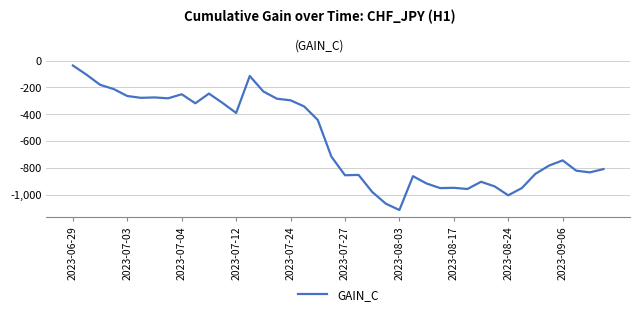

What is the difference between the maximum and minimum values?

1078.6